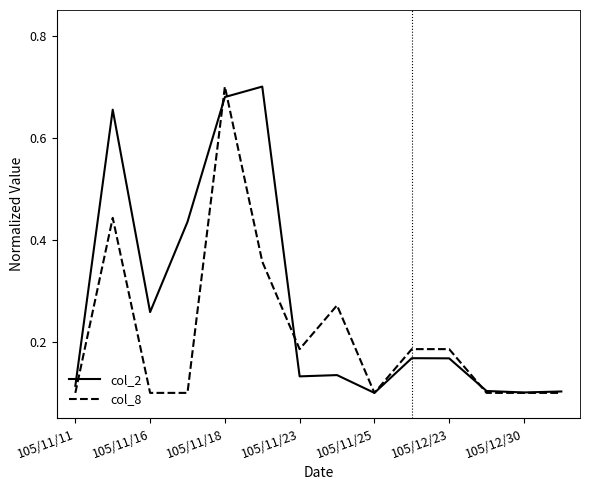

Which series has the largest total across all categories?

col_2